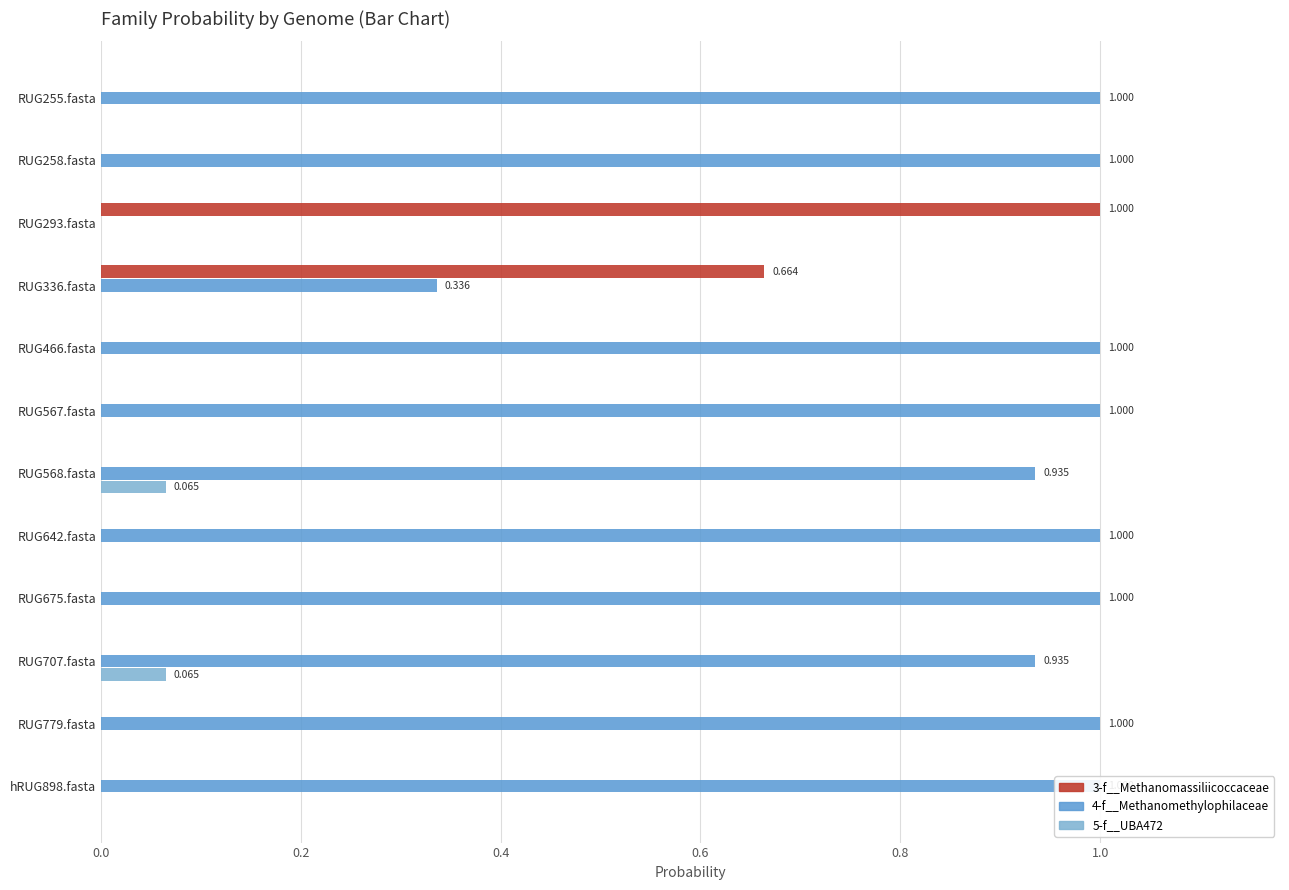

The value of 4-f__Methanomethylophilaceae at RUG336.fasta is 0.3. True or false?

True